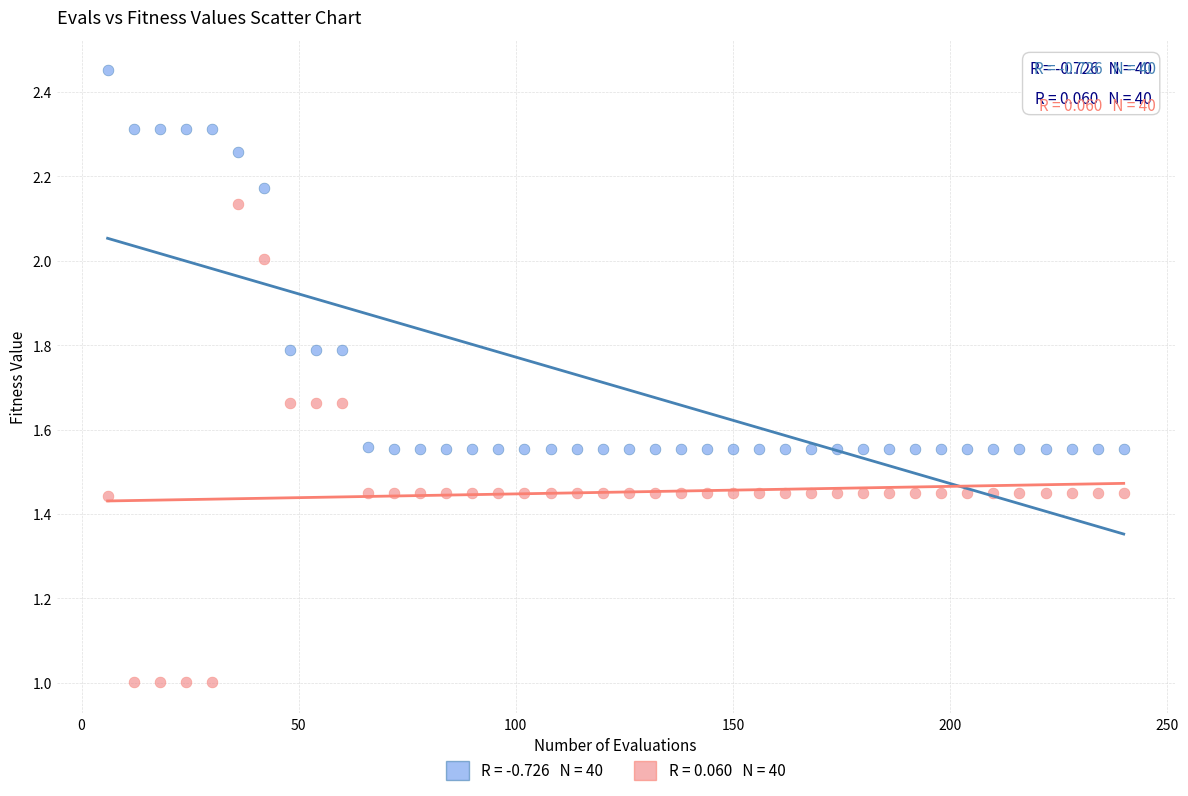

Across all data points, what is the range of X values (max minus min)?

234.0